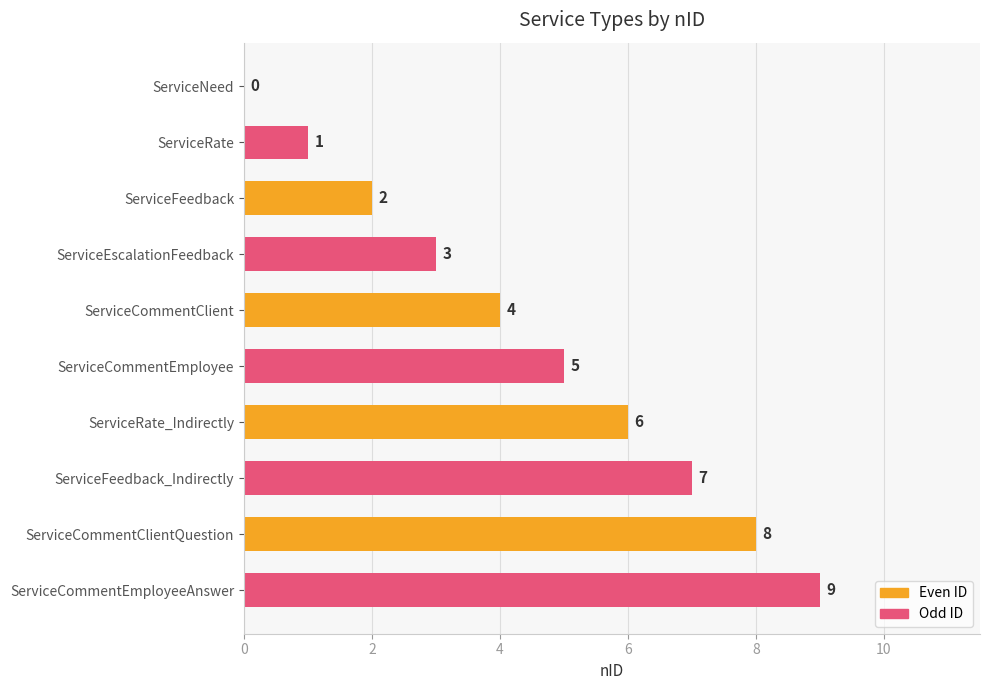

Count the number of categories in the chart.

10